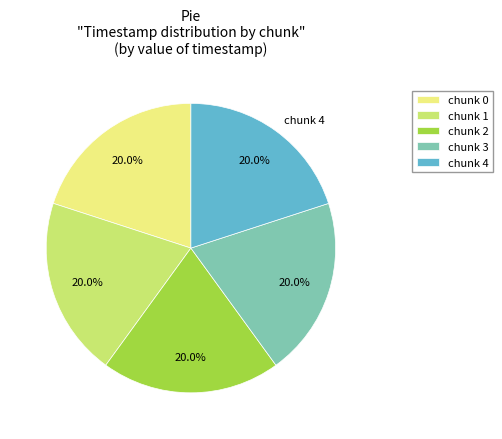

How many segments does this pie chart have?

5